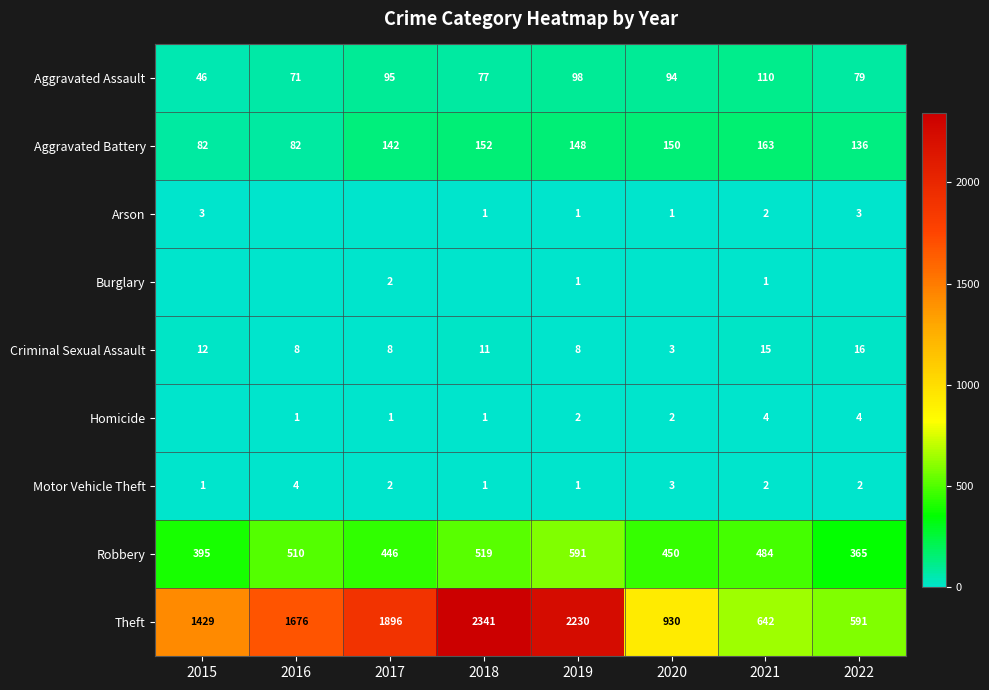

What is the maximum value for Aggravated Battery?

163